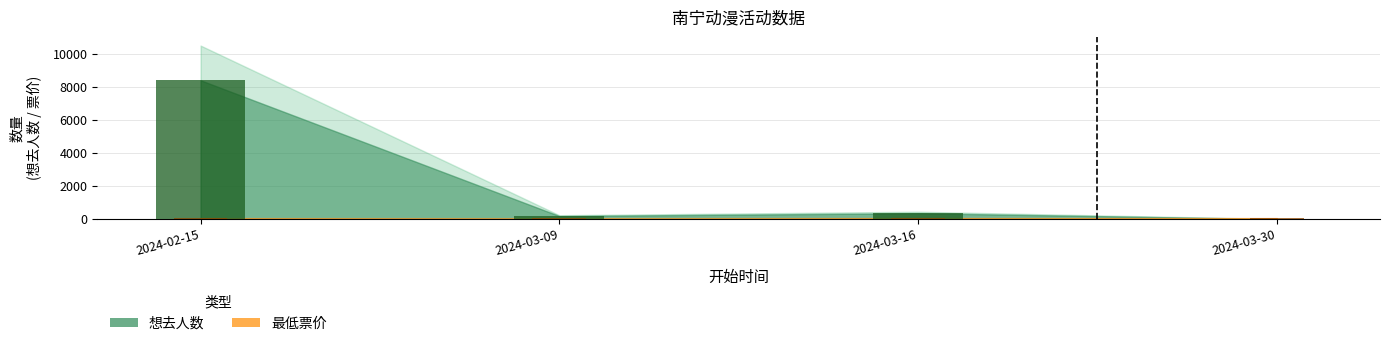

Rank the categories by 想去人数 value from highest to lowest.

2024-02-15, 2024-03-16, 2024-03-09, 2024-03-30